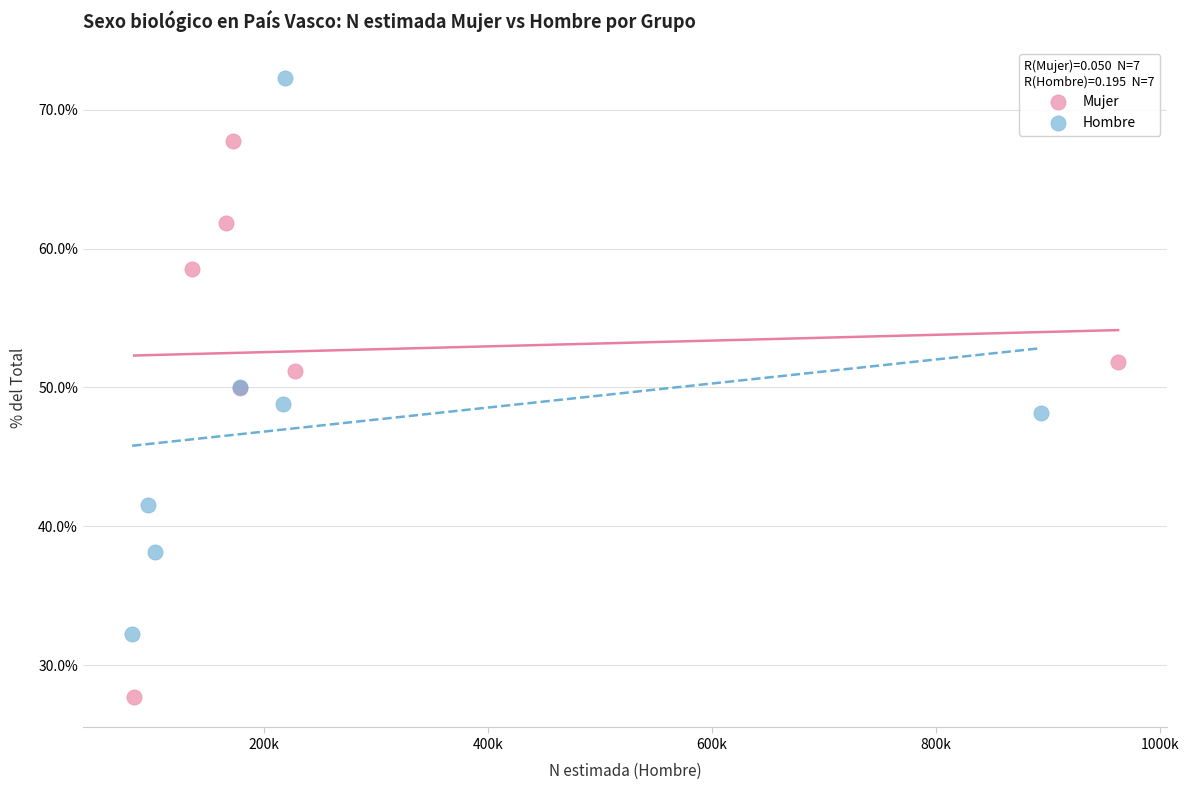

Which series reaches the maximum Y coordinate?

Hombre